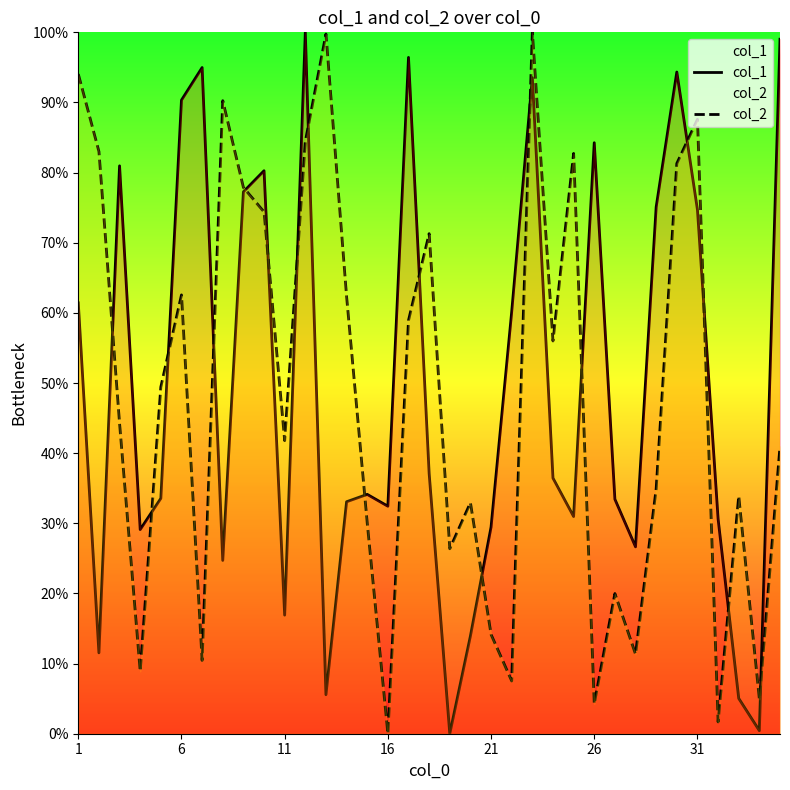

True or false: col_2 has more than 0 points higher than both neighbors.

True